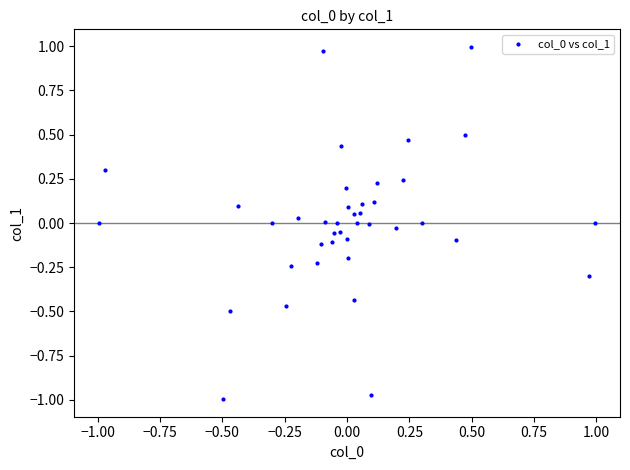

What is the range of X values (max minus min)?

2.0